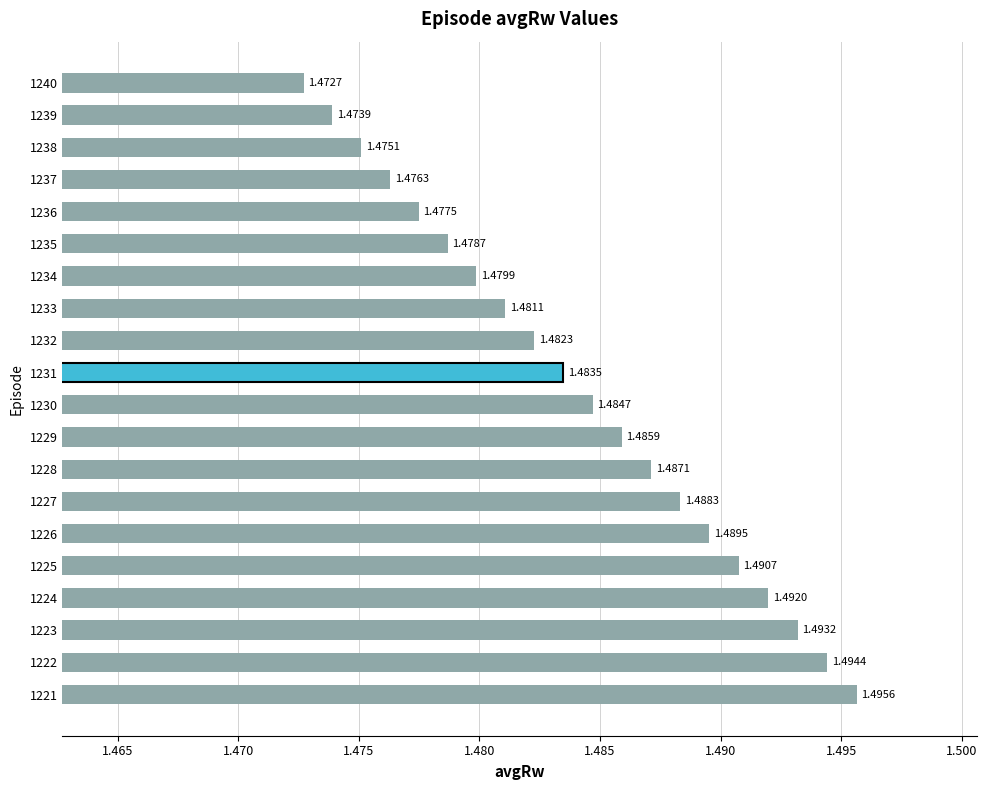

Which has a higher value, 1234 or 1229?

1229